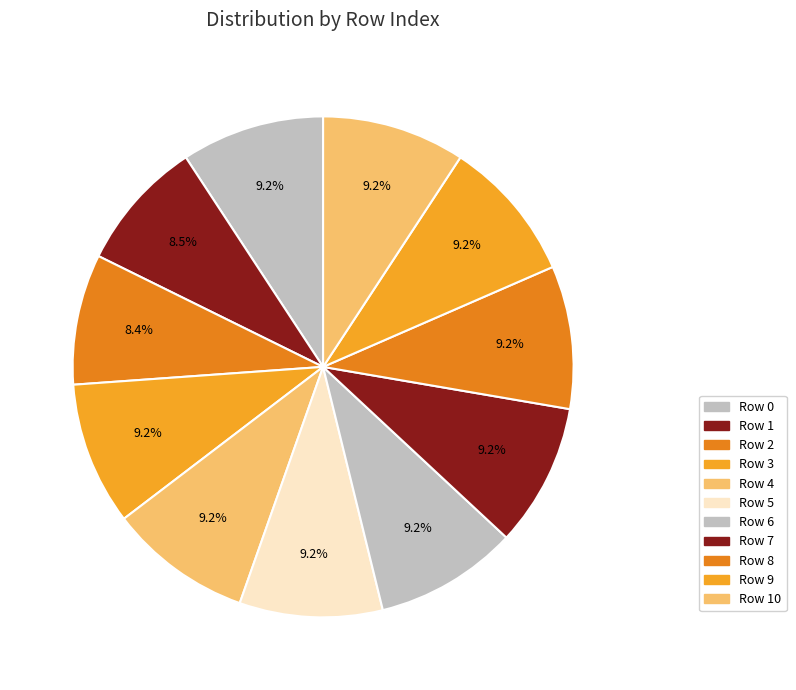

To the nearest percent, what is the average slice percentage?

9%